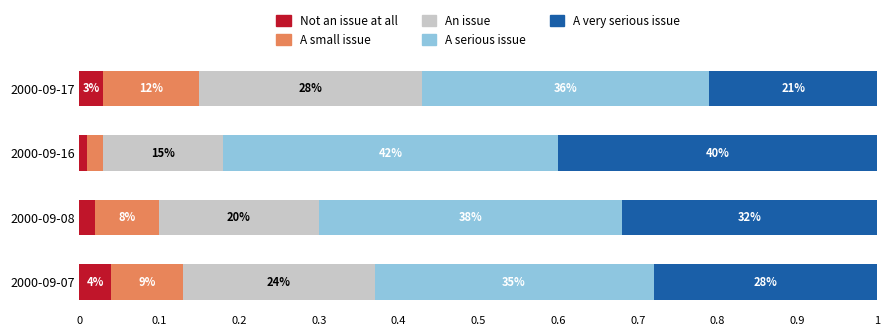

What are all the series names shown in the legend?

Not an issue at all, A small issue, An issue, A serious issue, A very serious issue